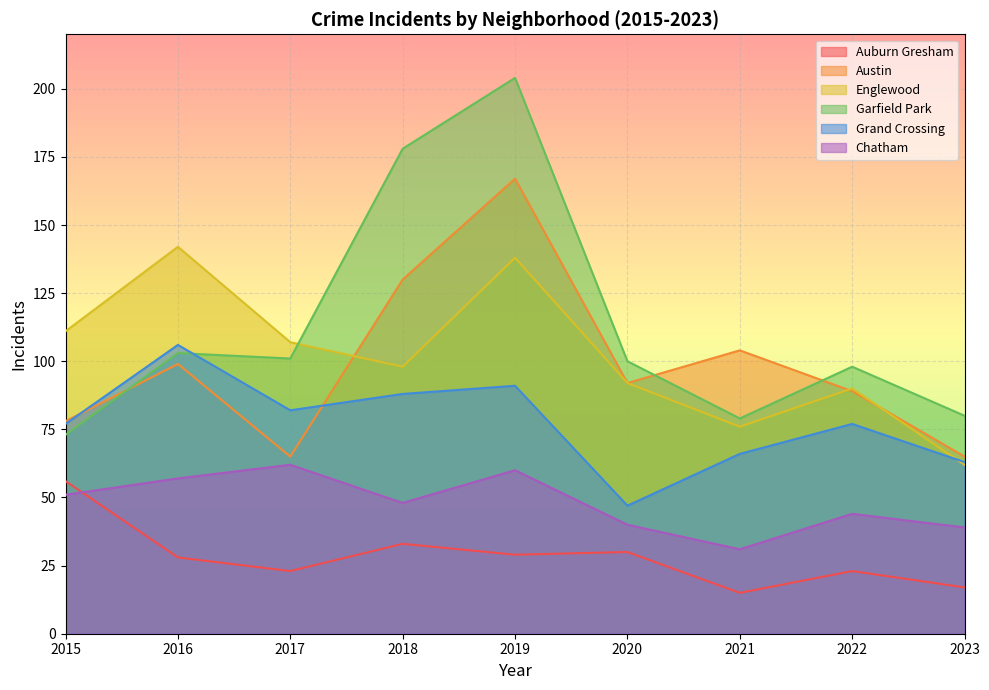

Which series ends up on top after the final intersection of Grand Crossing and Garfield Park?

Garfield Park